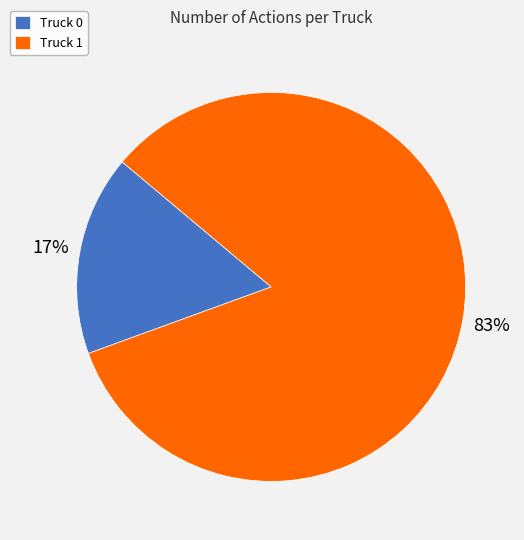

To the nearest percent, what is the combined percentage of Truck 0 and Truck 1?

100%